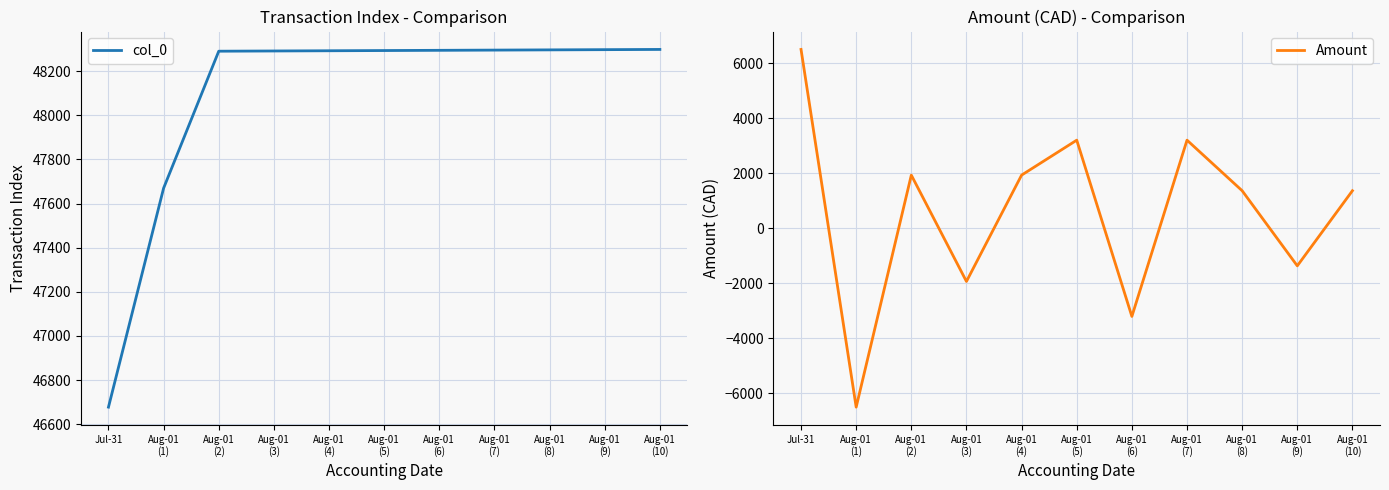

Which series has the largest total across all categories?

col_0